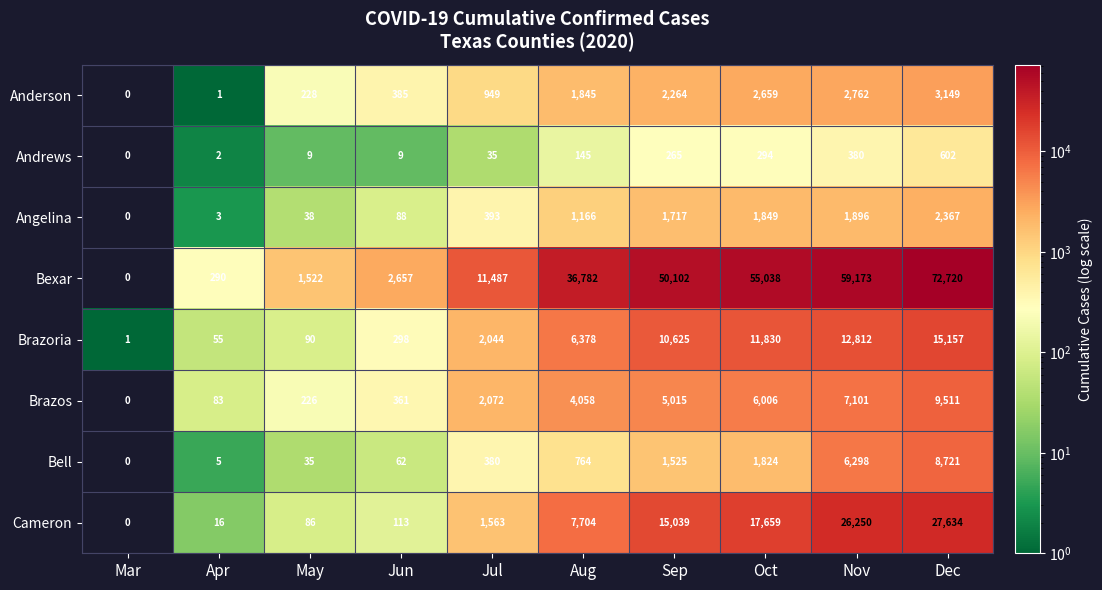

Rank the series by their maximum value, from lowest to highest.

Andrews, Angelina, Anderson, Bell, Brazos, Brazoria, Cameron, Bexar